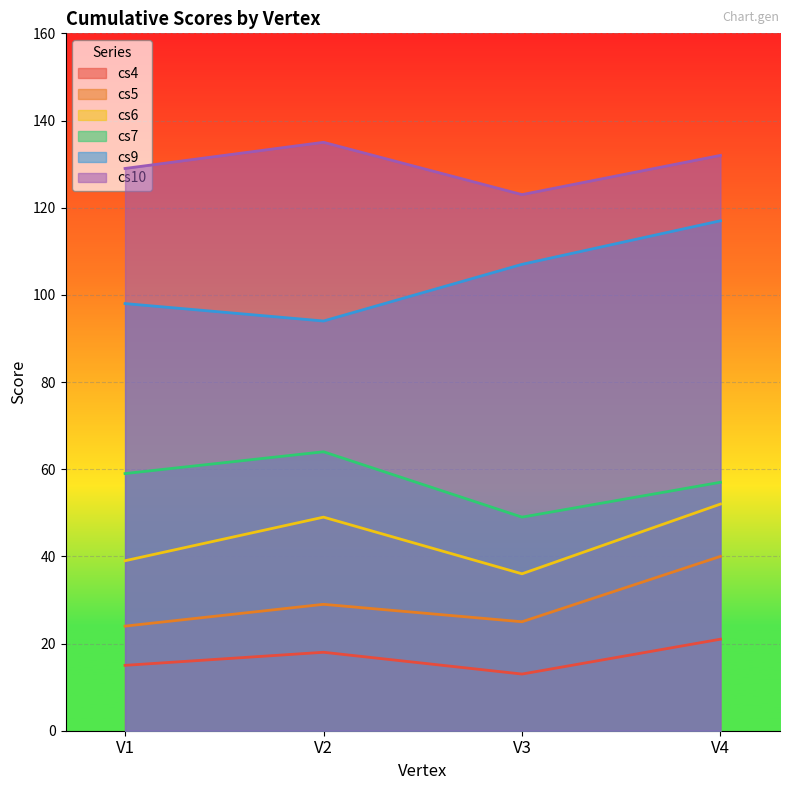

What is the spread (max minus min) of values at V3?

110